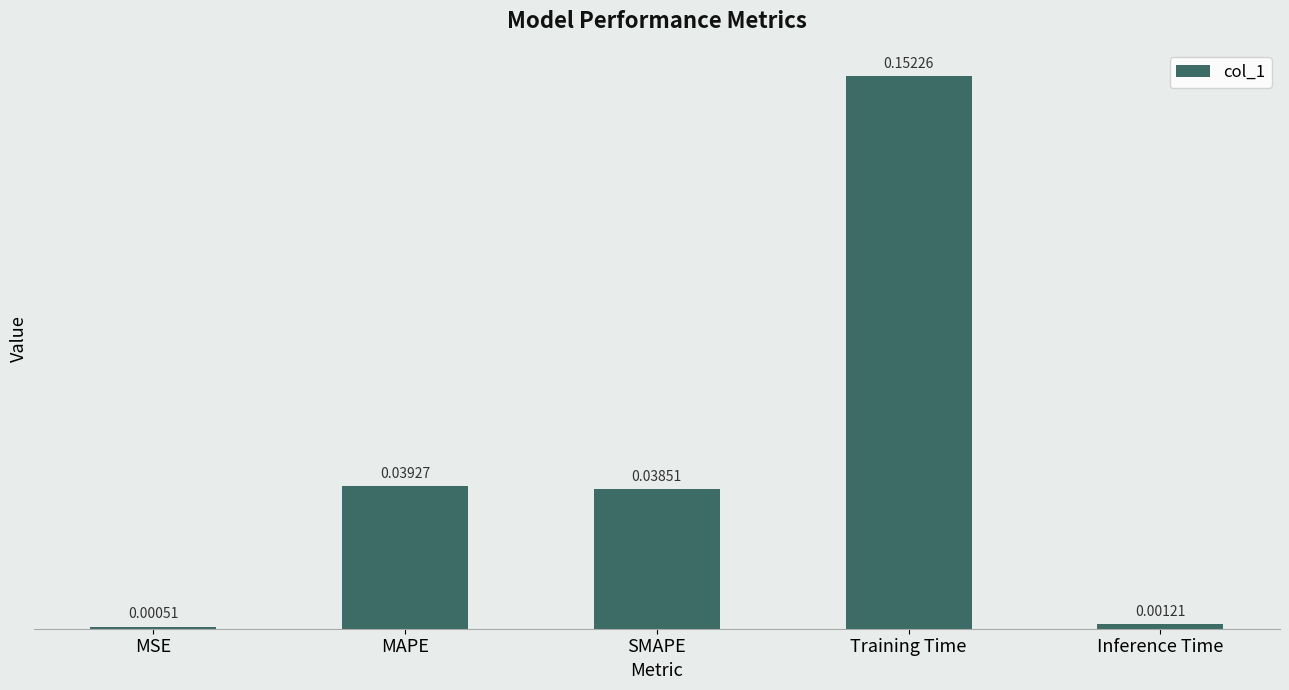

List the labels in order of value, smallest first.

MSE, Inference Time, SMAPE, MAPE, Training Time